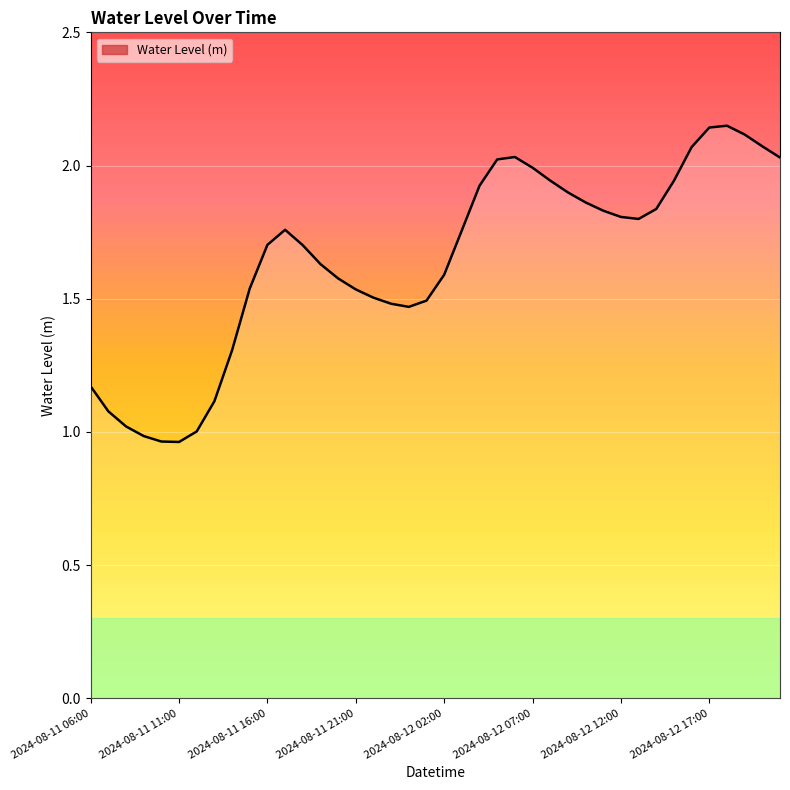

List the labels in order of value, smallest first.

2024-08-11 11:00, 2024-08-11 10:00, 2024-08-11 09:00, 2024-08-11 12:00, 2024-08-11 08:00, 2024-08-11 07:00, 2024-08-11 13:00, 2024-08-11 06:00, 2024-08-11 14:00, 2024-08-12 00:00, 2024-08-11 23:00, 2024-08-12 01:00, 2024-08-11 22:00, 2024-08-11 21:00, 2024-08-11 15:00, 2024-08-11 20:00, 2024-08-12 02:00, 2024-08-11 19:00, 2024-08-11 18:00, 2024-08-11 16:00, 2024-08-12 03:00, 2024-08-11 17:00, 2024-08-12 13:00, 2024-08-12 12:00, 2024-08-12 11:00, 2024-08-12 14:00, 2024-08-12 10:00, 2024-08-12 09:00, 2024-08-12 04:00, 2024-08-12 15:00, 2024-08-12 08:00, 2024-08-12 07:00, 2024-08-12 05:00, 2024-08-12 21:00, 2024-08-12 06:00, 2024-08-12 16:00, 2024-08-12 20:00, 2024-08-12 19:00, 2024-08-12 17:00, 2024-08-12 18:00